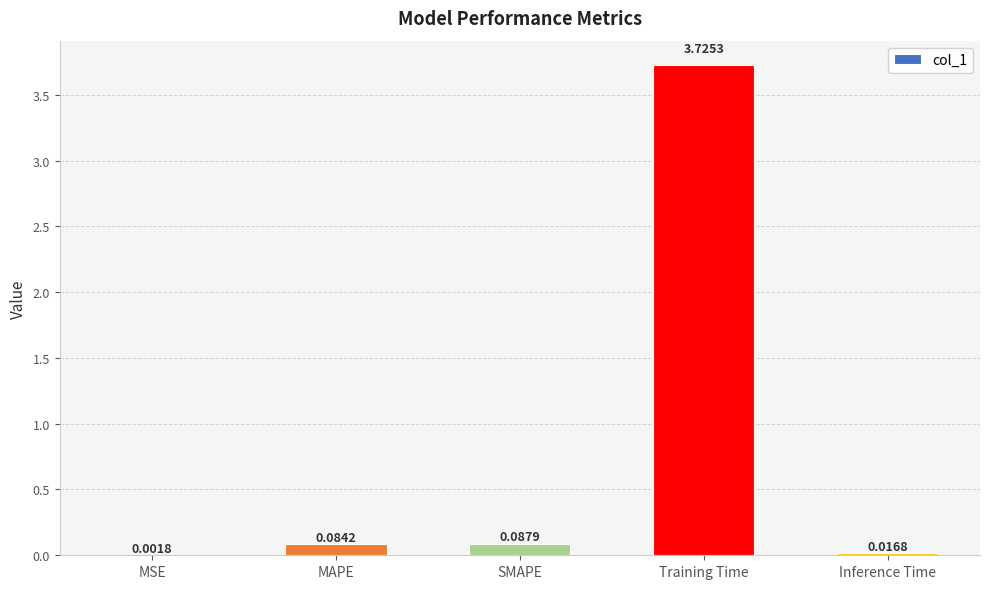

Which label corresponds to the largest value in the chart?

Training Time